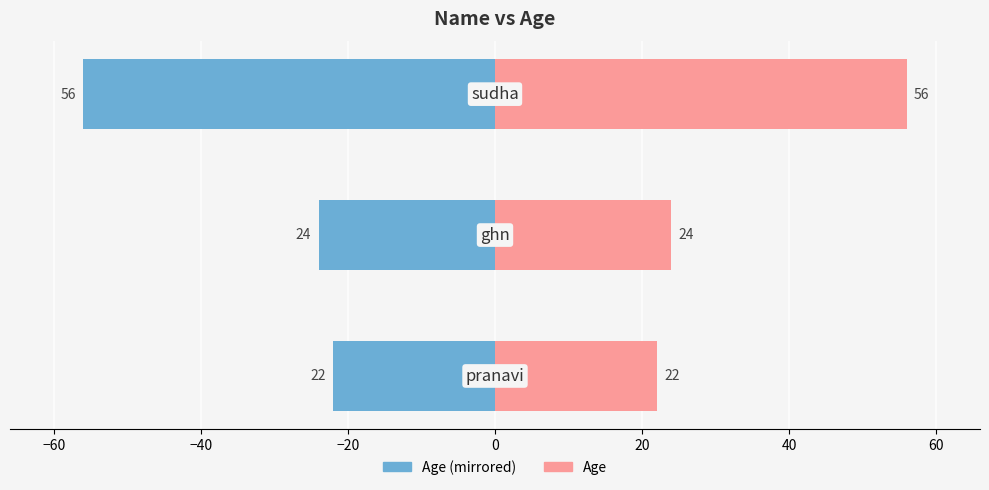

True or false: Age has a value of 93 at −40.

False